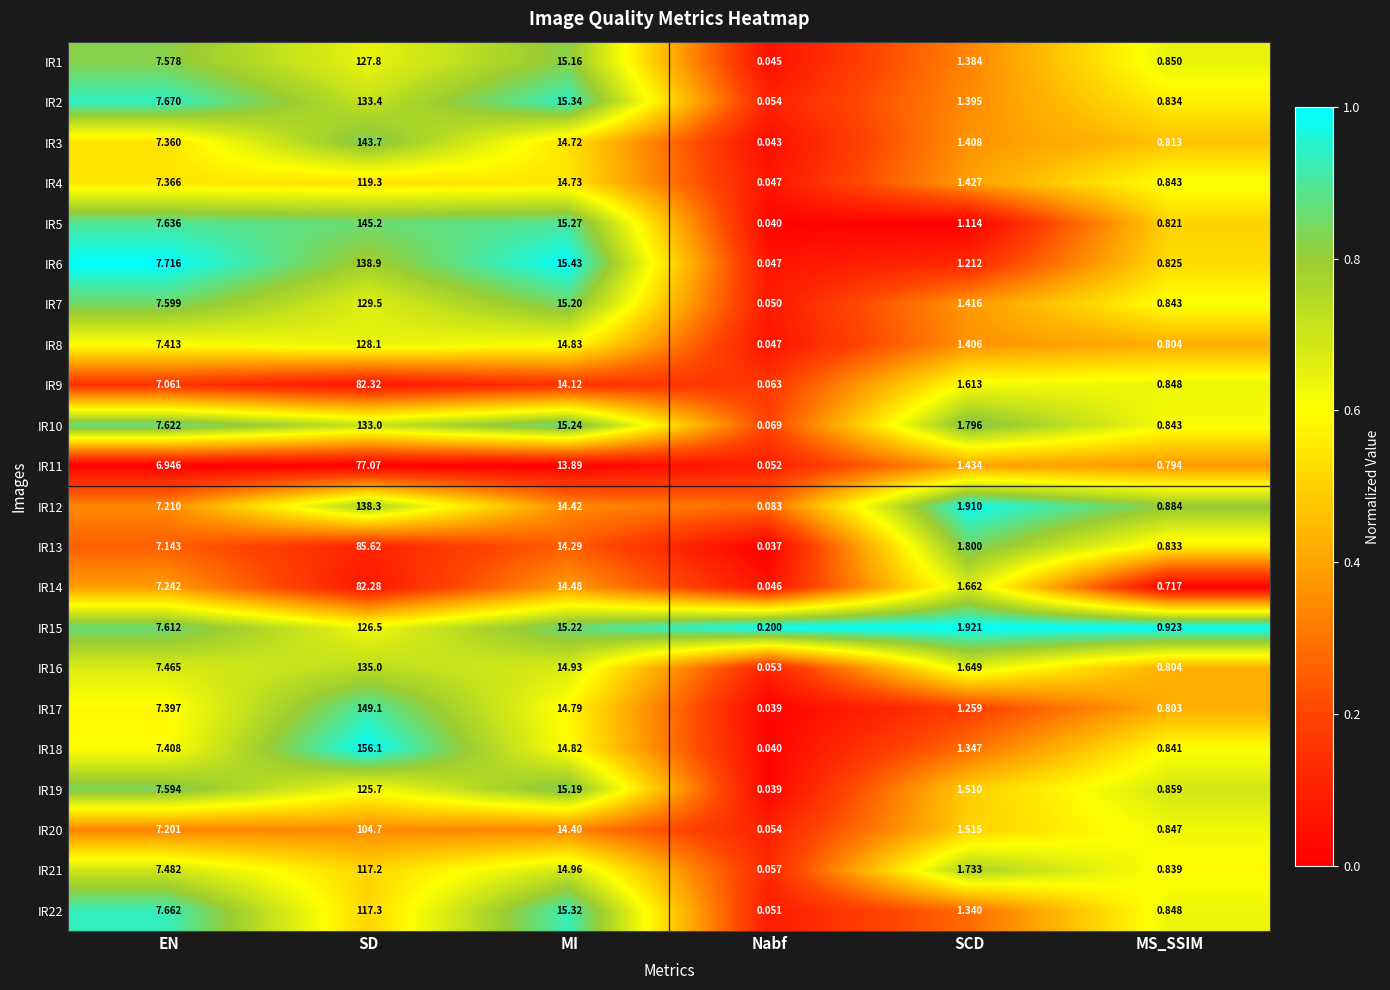

At which label does IR22 first exceed 7?

EN